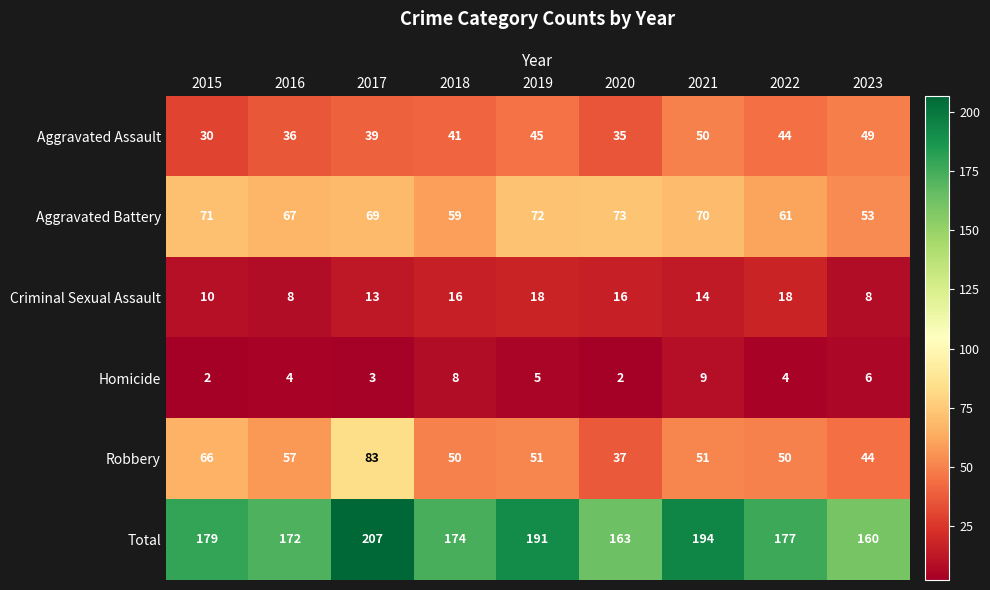

The Homicide series shows 1 at 2020. True or false?

False